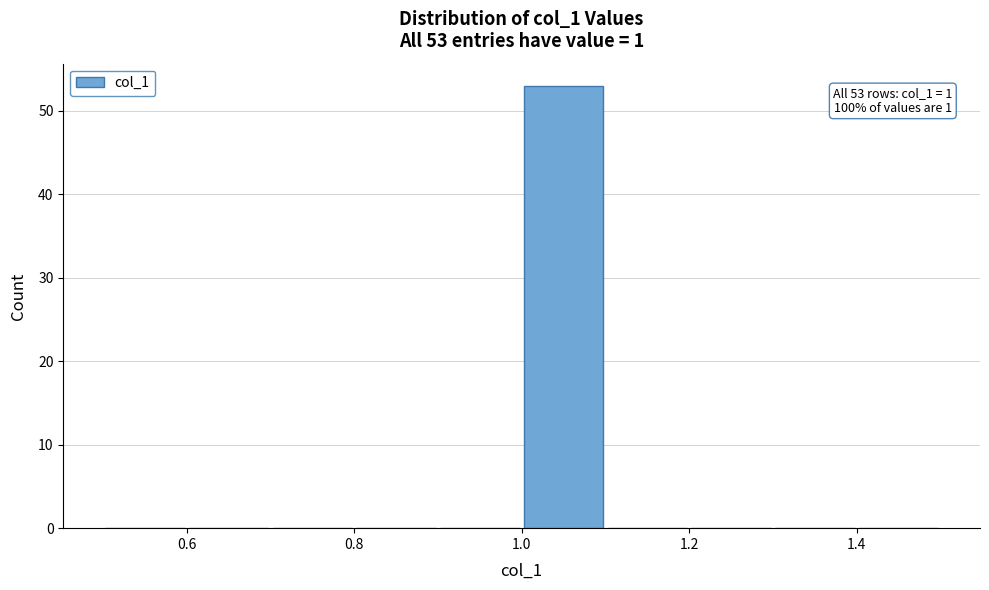

Over which range of the x-axis is the bar tallest?

1.0 to 1.1